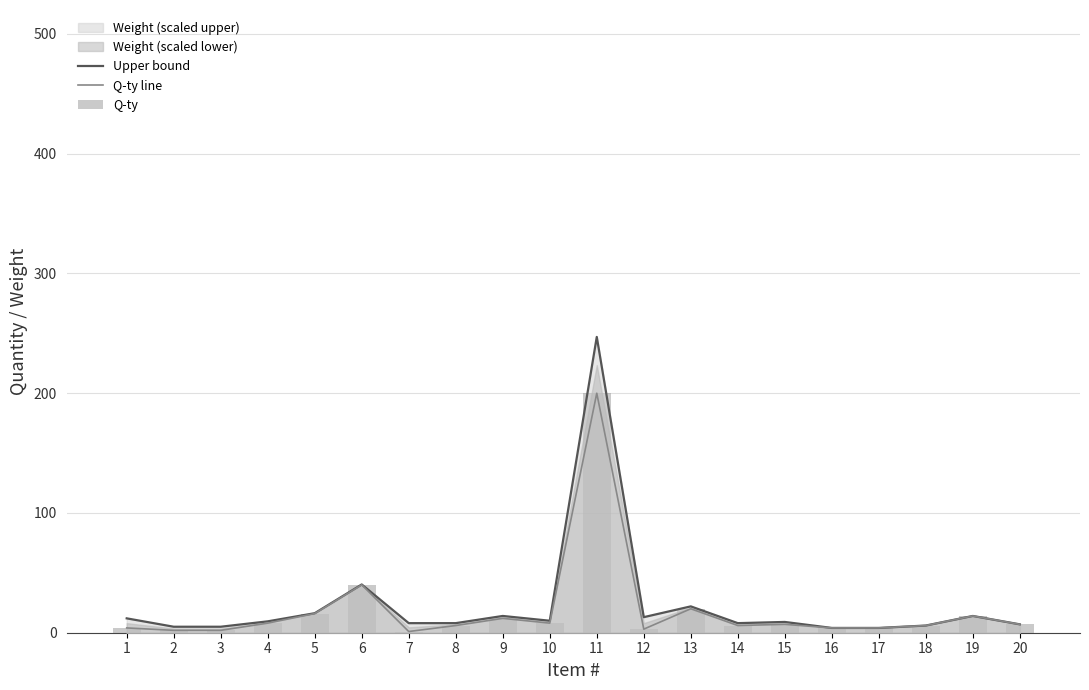

Reading right to left, extract all data points from this chart.

Upper bound: 20=7.0	19=14.0	18=6.0	17=4.0	16=4.0	15=9.0	14=8.0	13=22.0	12=13.0	11=247.0	10=10.0	9=14.0	8=8.0	7=8.0	6=40.3	5=16.3	4=9.5	3=5.0	2=5.0	1=12.0
Q-ty line: 20=7.0	19=14.0	18=6.0	17=4.0	16=4.0	15=7.0	14=6.0	13=20.0	12=3.0	11=200.0	10=8.0	9=12.0	8=6.0	7=1.0	6=40.0	5=16.0	4=8.0	3=2.0	2=2.0	1=4.0
Q-ty: 20=7.0	19=14.0	18=6.0	17=4.0	16=4.0	15=7.0	14=6.0	13=20.0	12=3.0	11=200.0	10=8.0	9=12.0	8=6.0	7=1.0	6=40.0	5=16.0	4=8.0	3=2.0	2=2.0	1=4.0